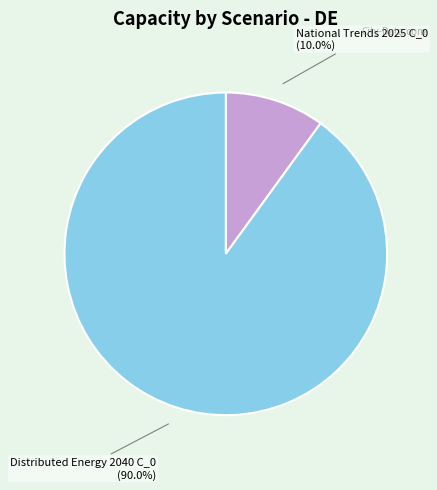

Is the sum of National Trends 2025 C_0 (10.0%) and Distributed Energy 2040 C_0 (90.0%) greater than half?

Yes